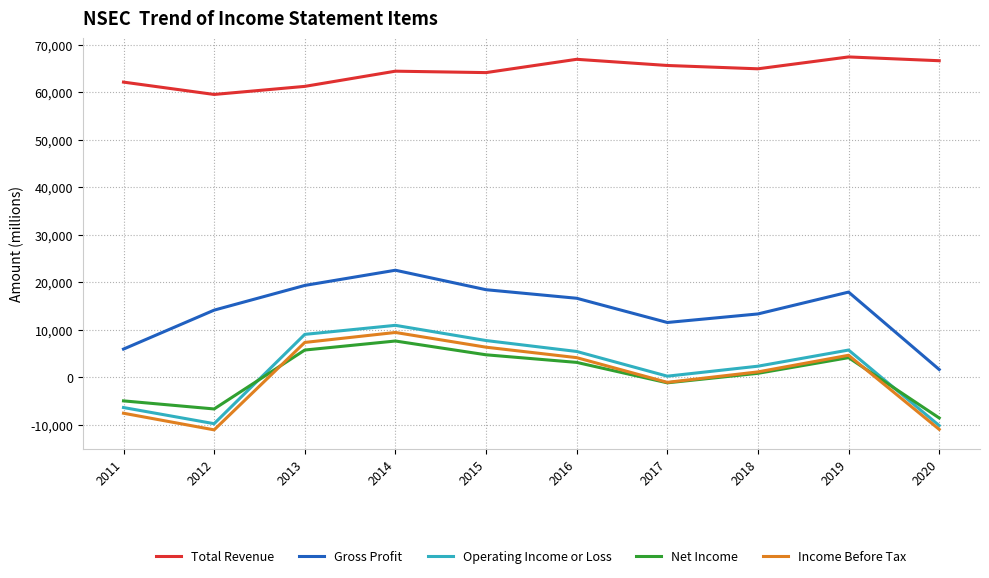

At which category is the sum across all series the highest?

2014